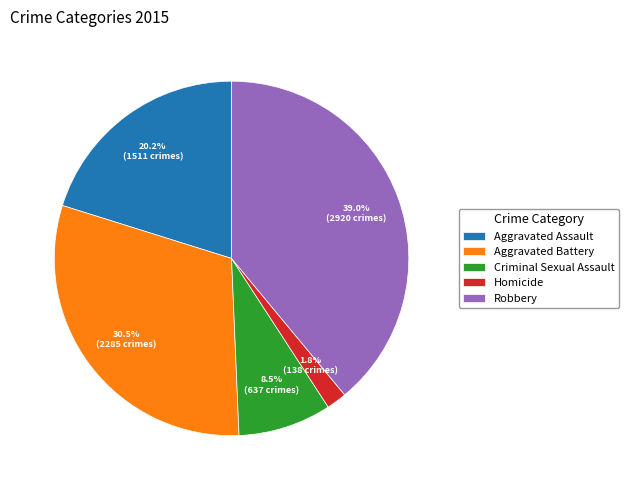

Approximately how many times larger is the value at Aggravated Assault compared to Aggravated Battery?

0.7